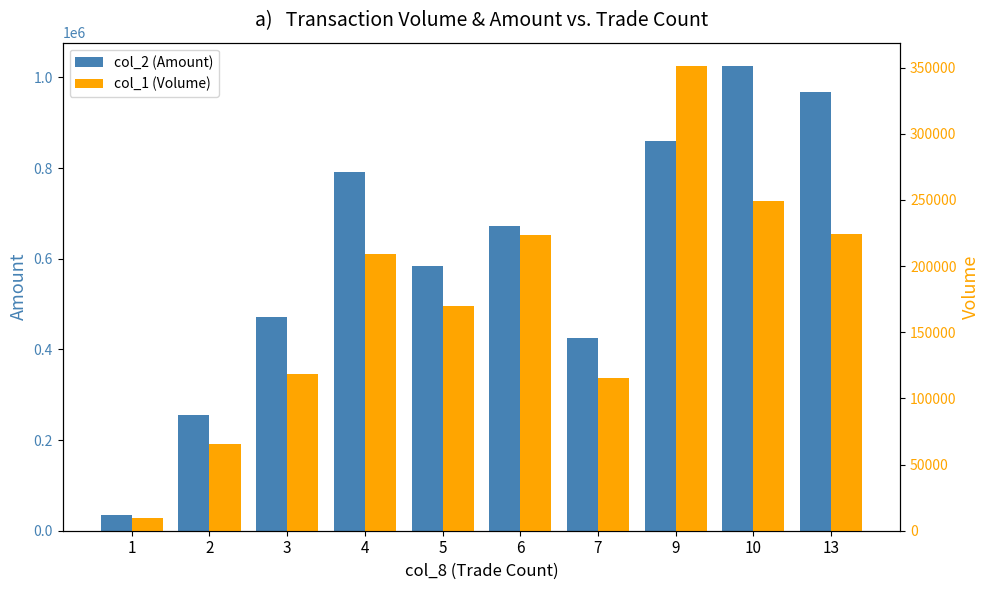

At which label does col_1 (Volume) reach its peak?

9